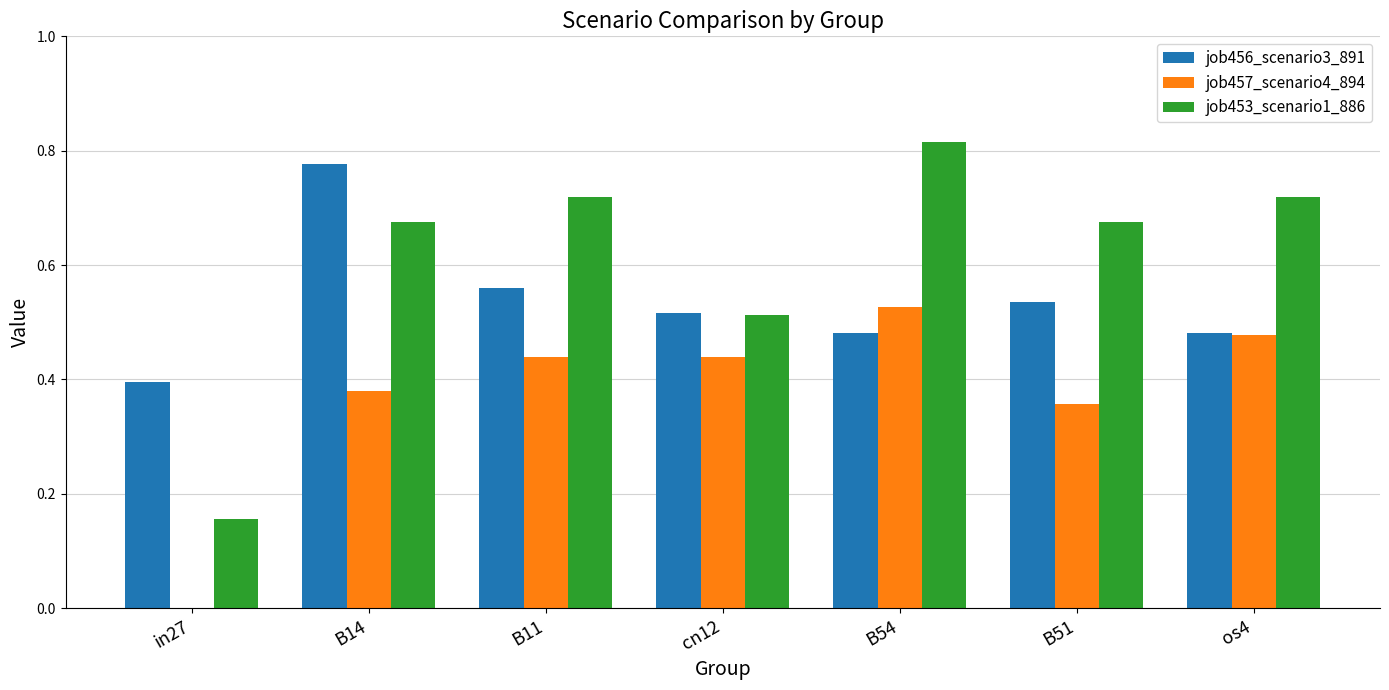

Is the value of job453_scenario1_886 at B51 greater than the value of job457_scenario4_894 at cn12?

Yes